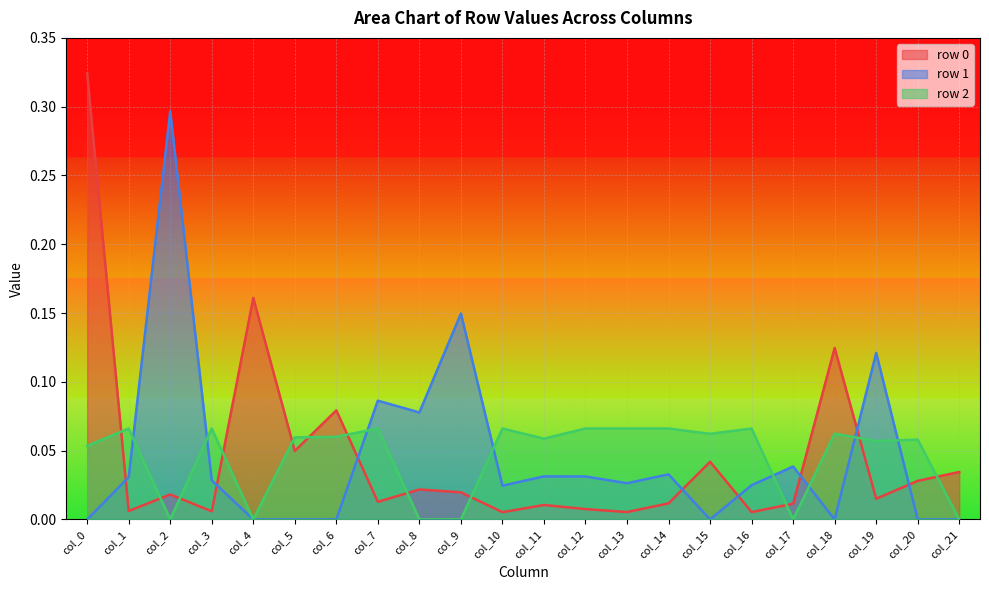

True or false: row 0 and row 2 cross at least once.

True